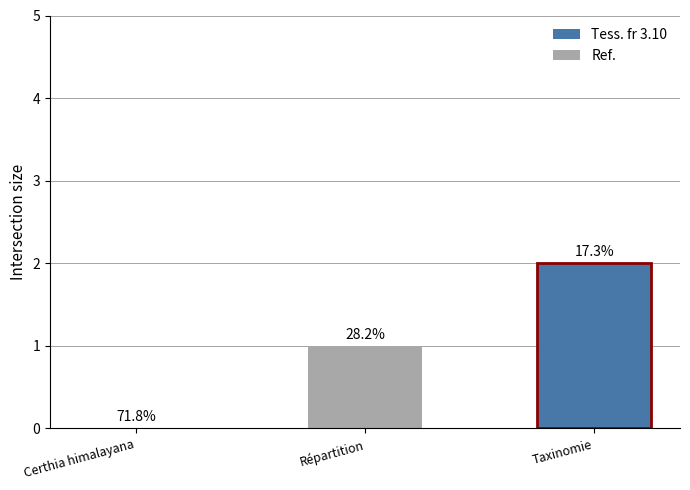

How many groups of bars are there?

1